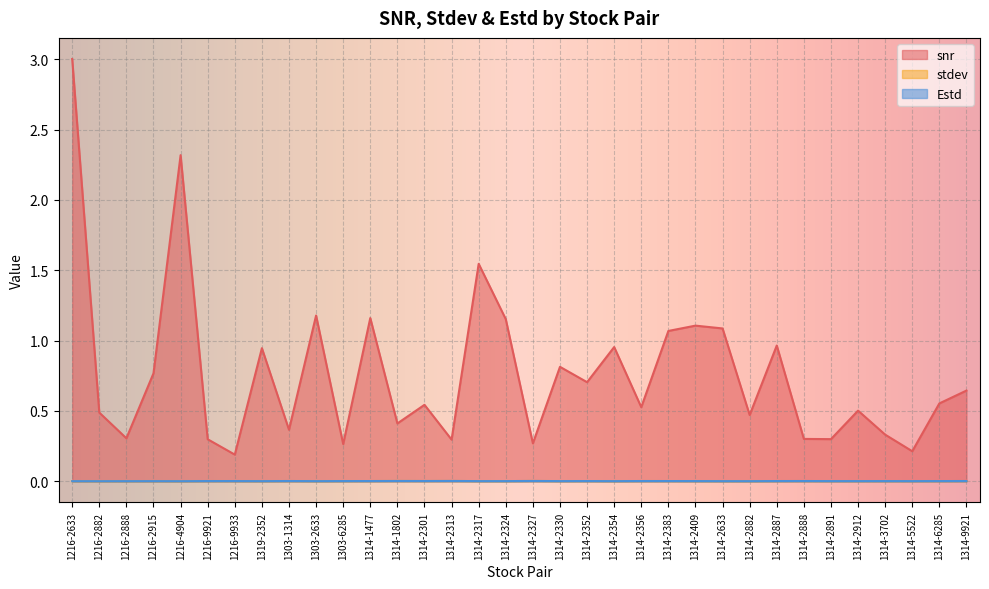

At 1314-2317, list the series in order from largest to smallest.

snr, stdev, Estd